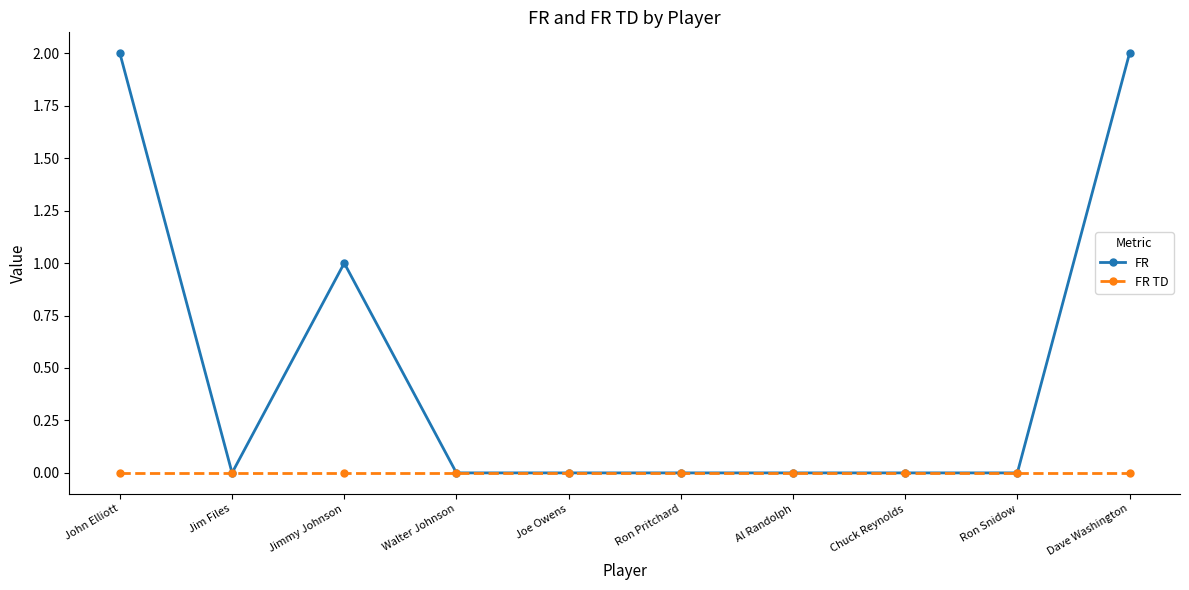

What is the label of the 4th point from the left?

Walter Johnson